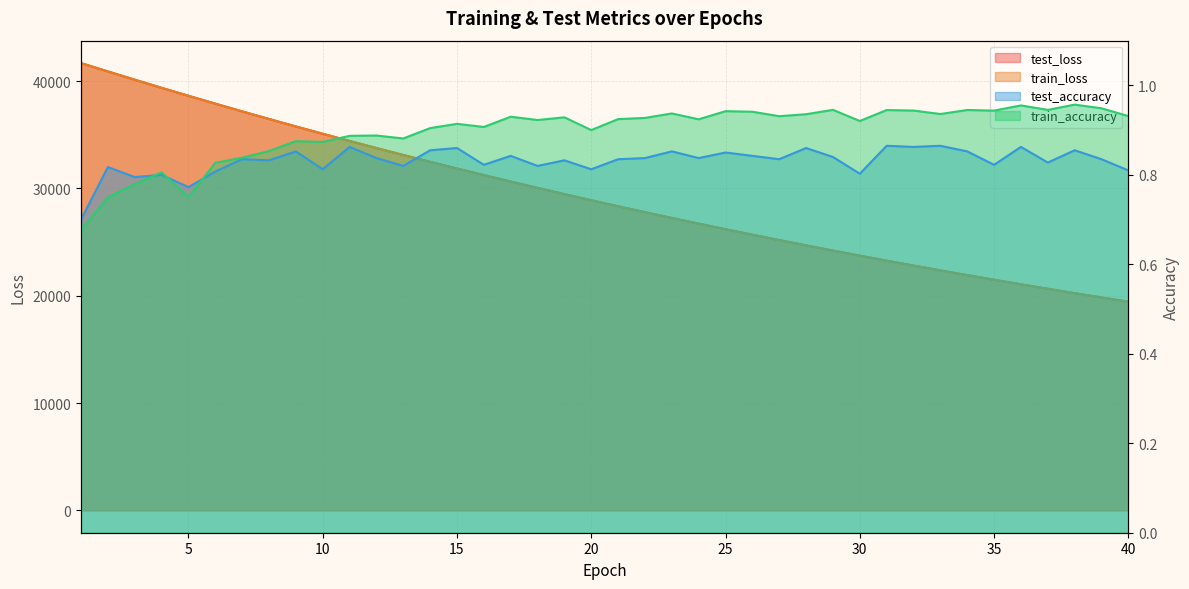

How many interior local peaks does the train_accuracy series have?

13